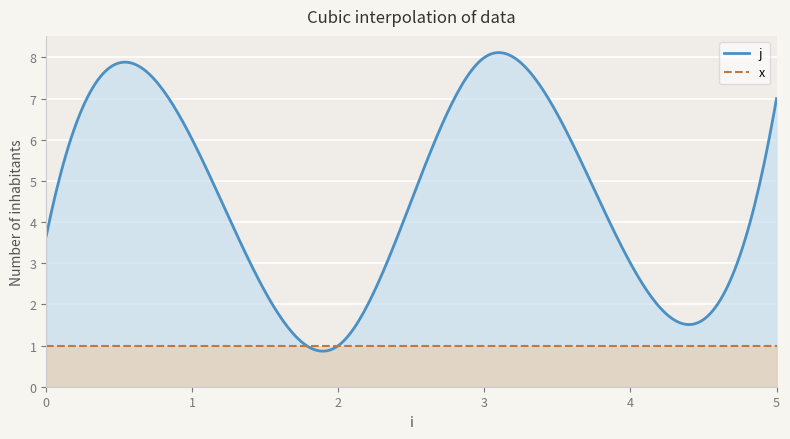

The value of j at 4 is 2. True or false?

False